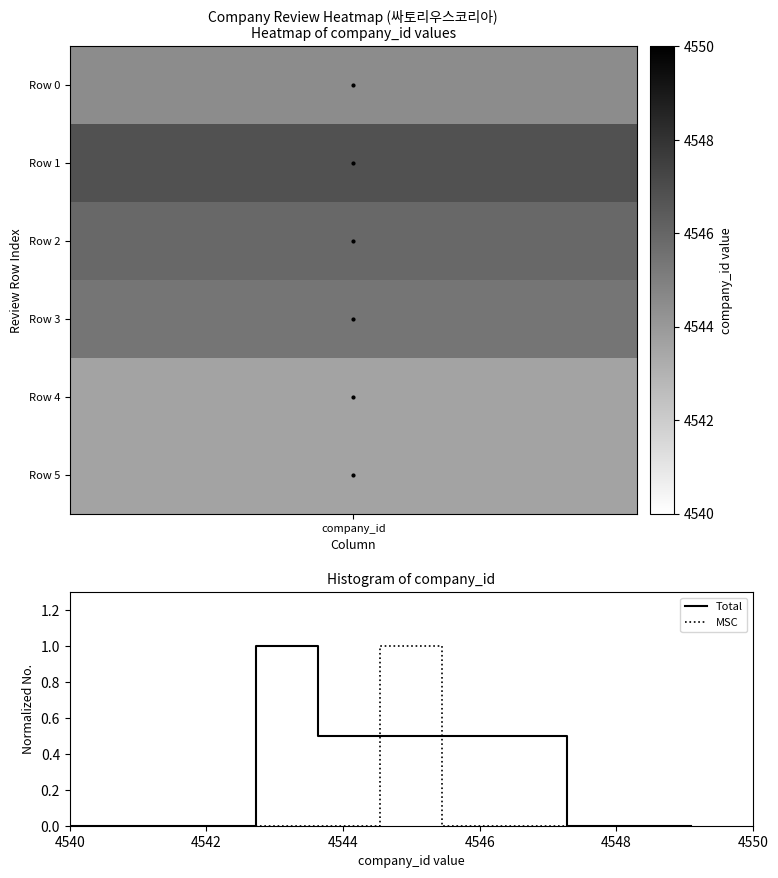

What is the highest value of the MSC series?

1.0